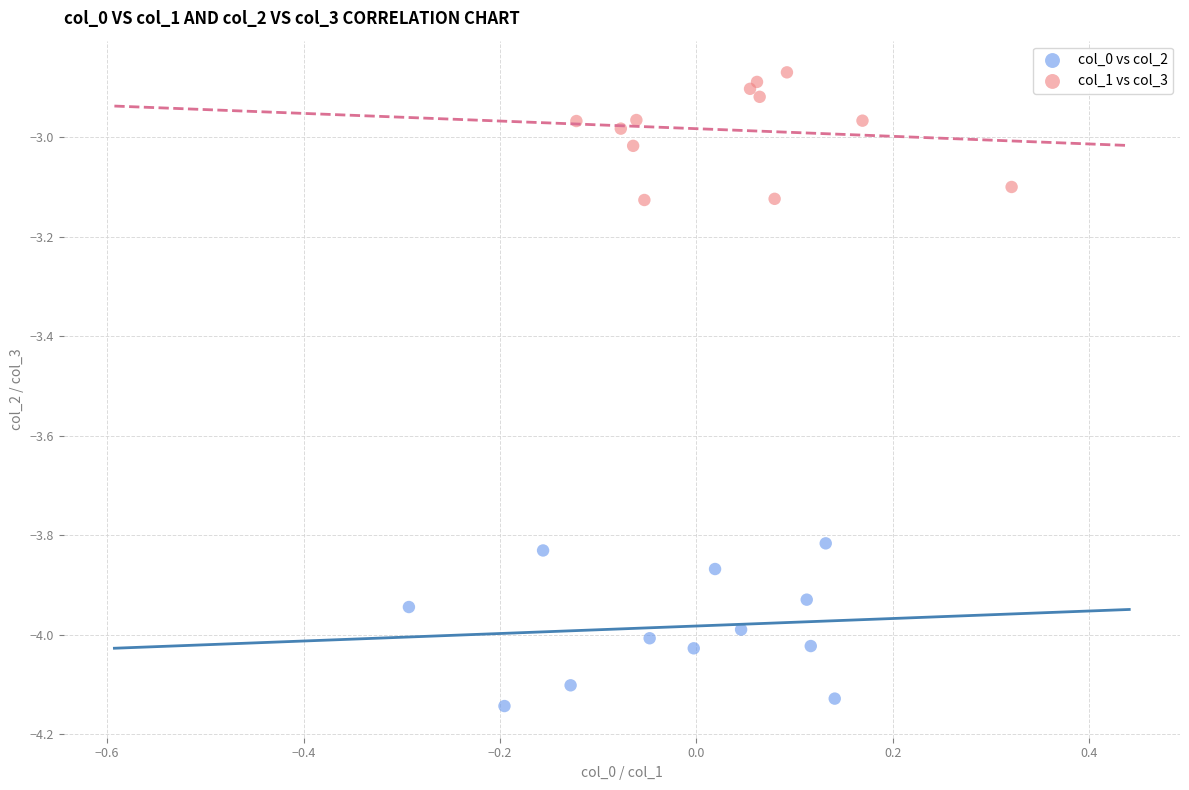

What are all the series names shown in the legend?

col_0 vs col_2, col_1 vs col_3